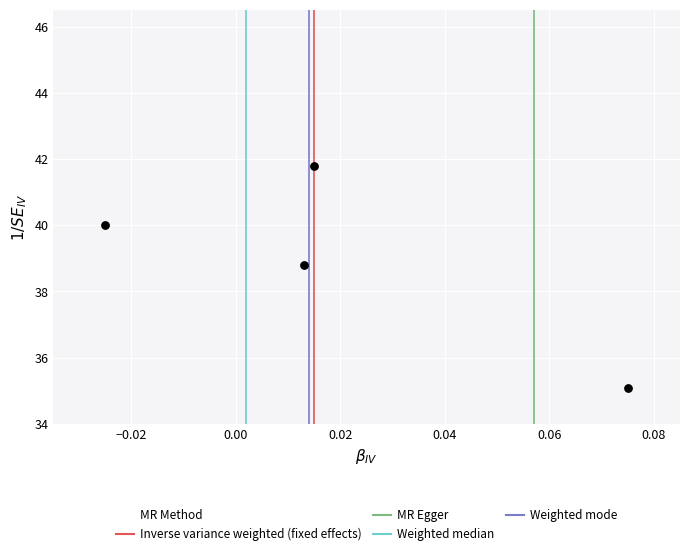

What Y value in the scatter plot is closest to 38?

38.8